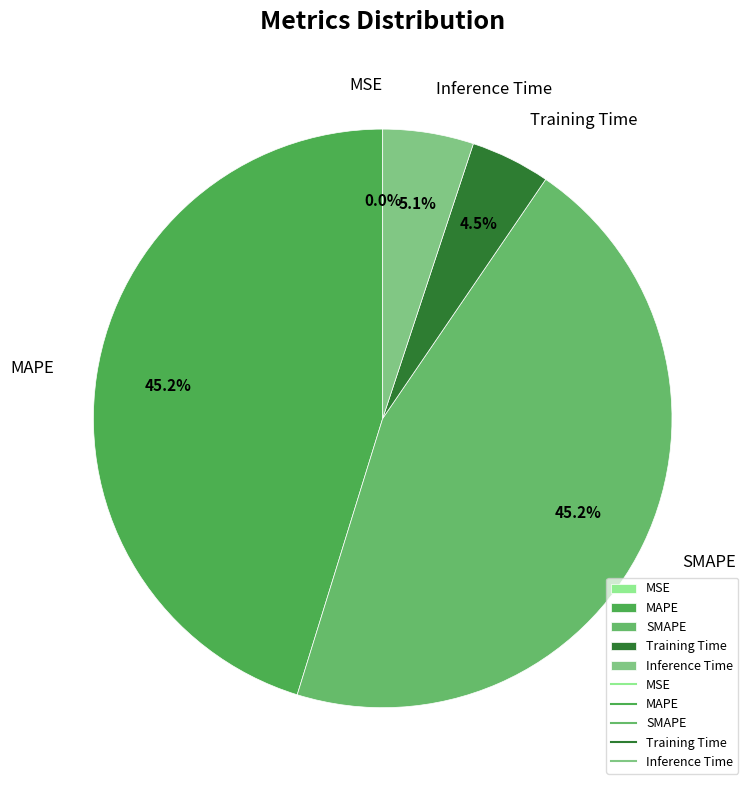

What percentage do SMAPE and Inference Time together represent?

50.3%